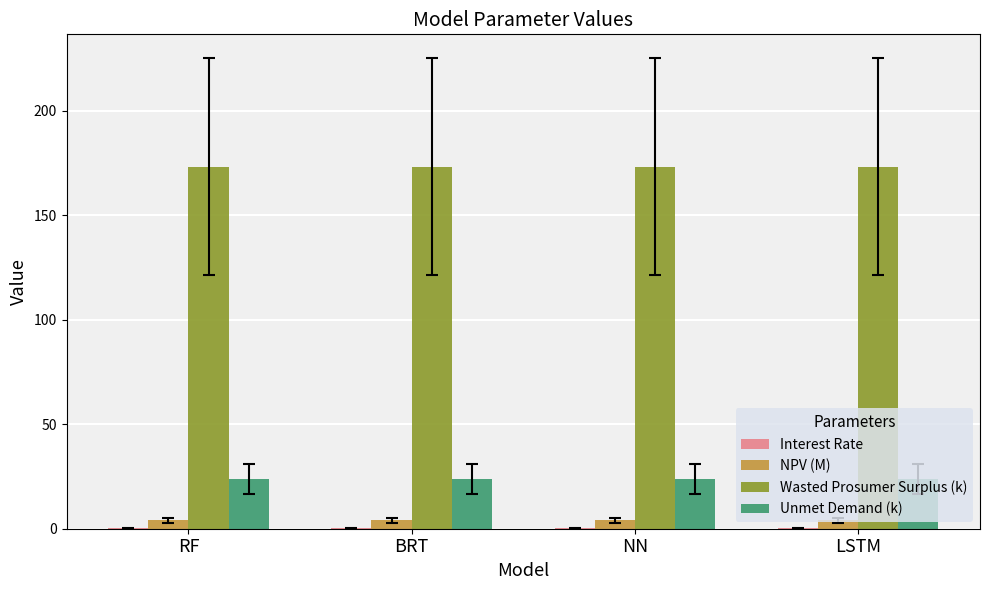

How many categories are shown in the chart?

4